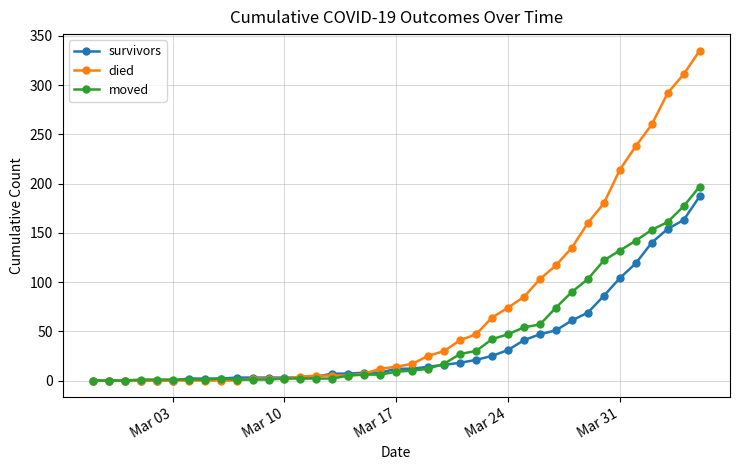

What is the sum of all died values?

2786